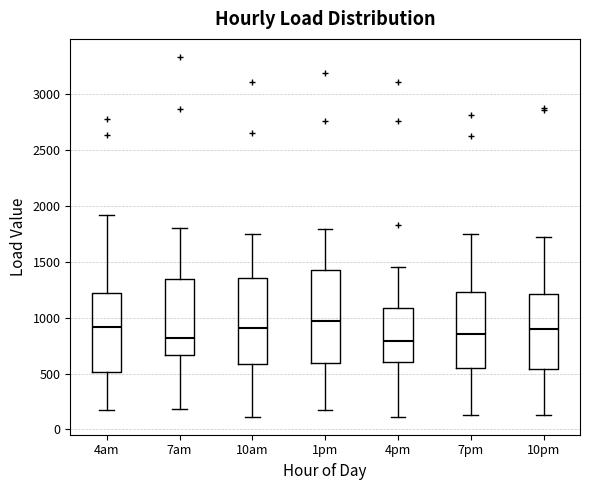

Reading left to right, transcribe this box plot: for each box, give where its median line is, the range the box spans, and where its two whiskers end, as read against the y-axis. The values are not printed on the chart, so give them approximately, as read against the axis.

4am: median 900, box 500 to 1200, whiskers 150 to 1900
7am: median 800, box 650 to 1350, whiskers 200 to 1800
10am: median 900, box 600 to 1350, whiskers 100 to 1750
1pm: median 950, box 600 to 1450, whiskers 150 to 1800
4pm: median 800, box 600 to 1100, whiskers 100 to 1450
7pm: median 850, box 550 to 1250, whiskers 150 to 1750
10pm: median 900, box 550 to 1200, whiskers 150 to 1700